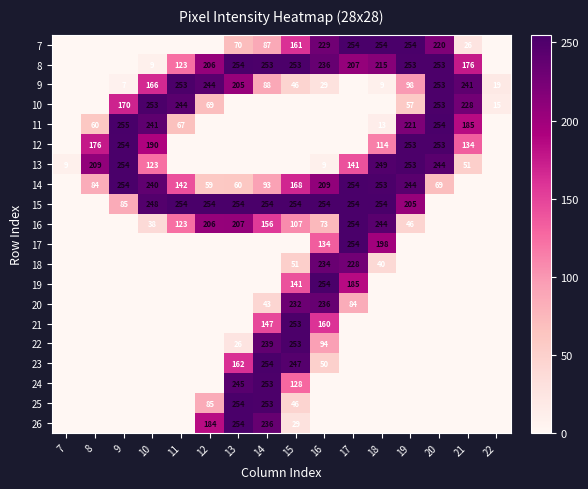

The value of 19 at 16 is 254. True or false?

True